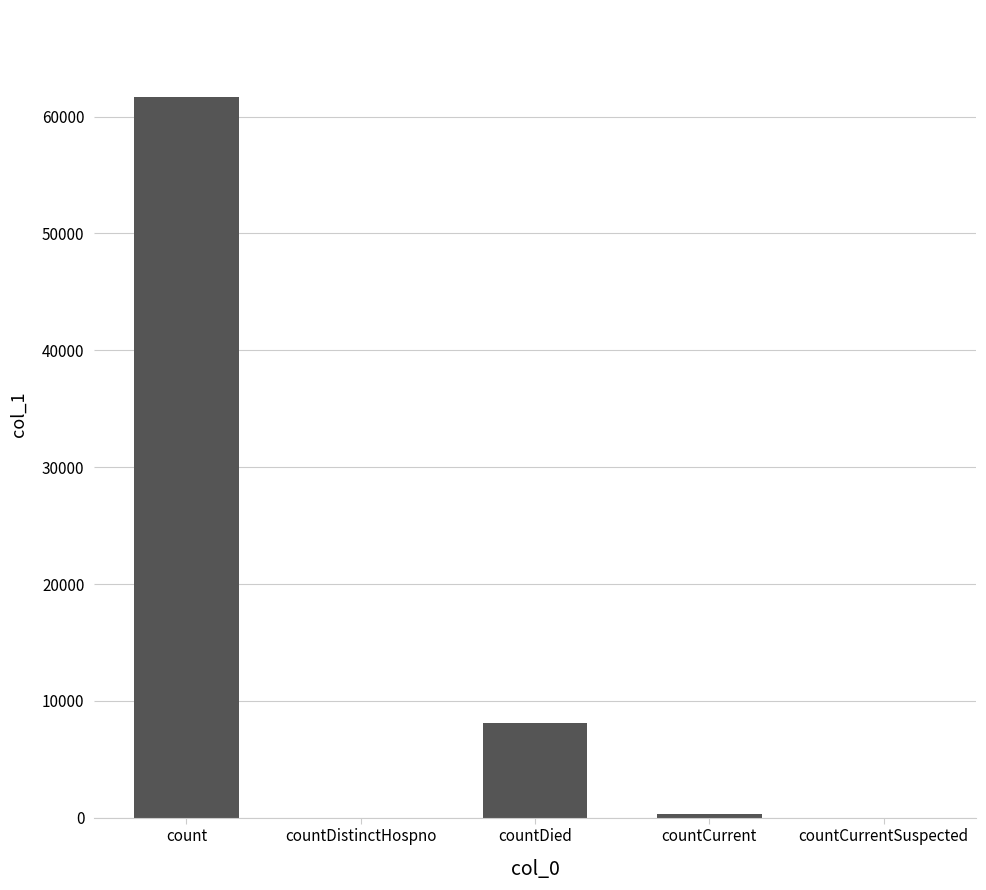

Reading left to right, transcribe all the data shown in this chart.

count=61720	countDistinctHospno=0	countDied=8106	countCurrent=329	countCurrentSuspected=0